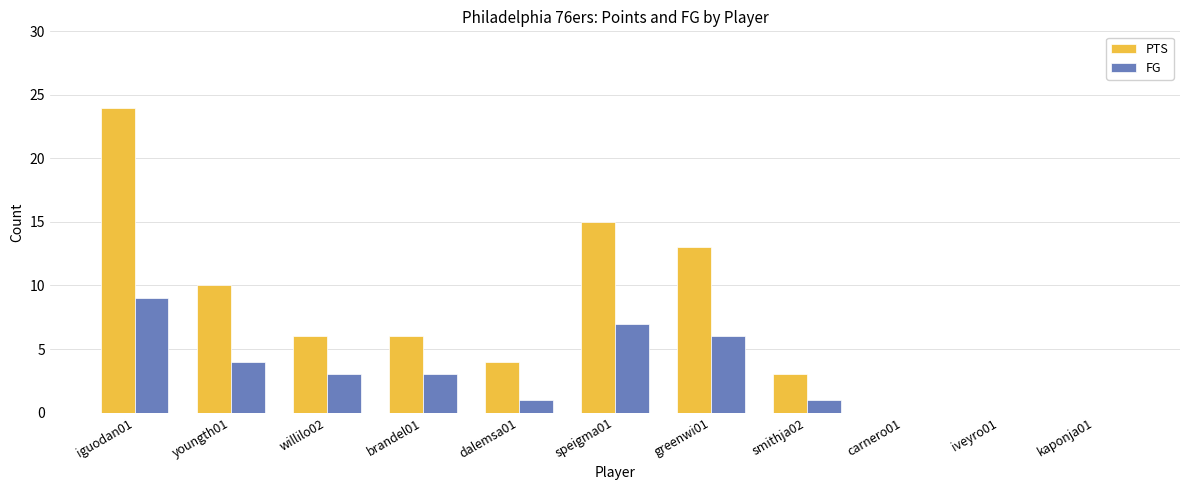

The value of PTS at speigma01 is 6. True or false?

False